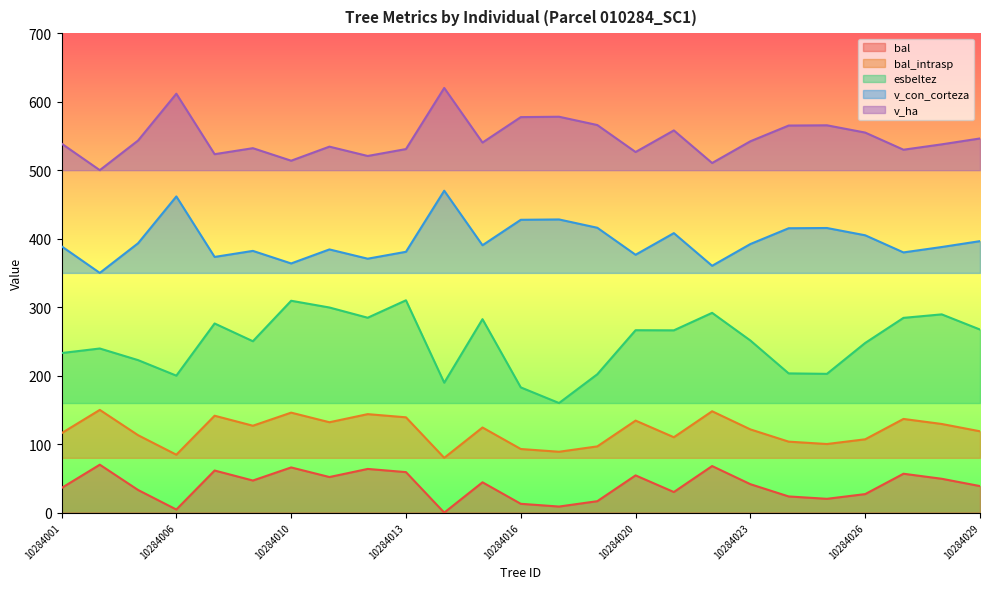

True or false: v_ha has a value of 221.4 at 10284022.

False